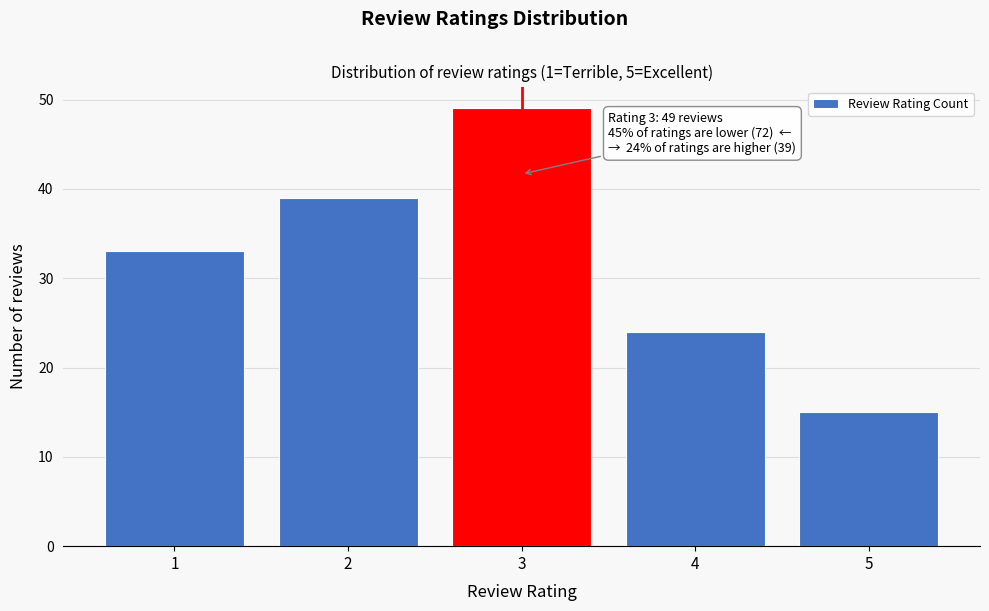

Which range on the x-axis has the tallest bar?

2.5 to 3.5